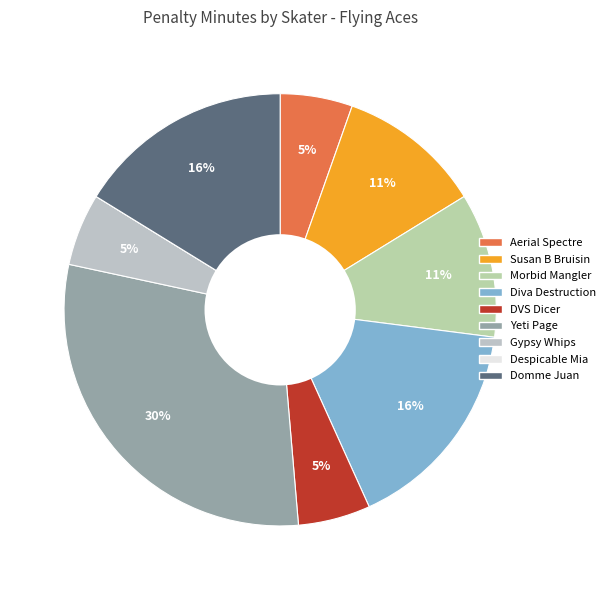

Which slice is the smallest?

Despicable Mia